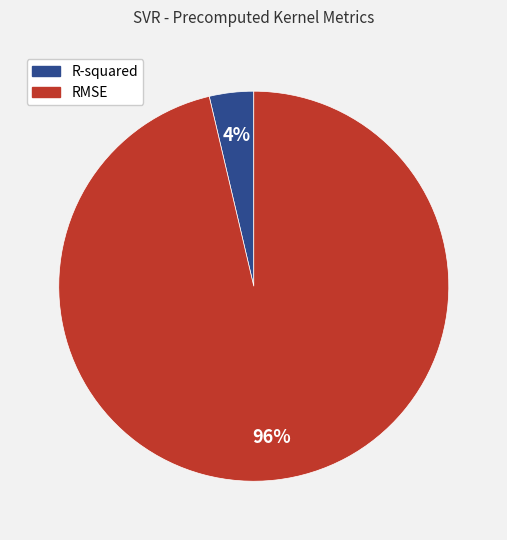

How many slices are in this pie chart?

2